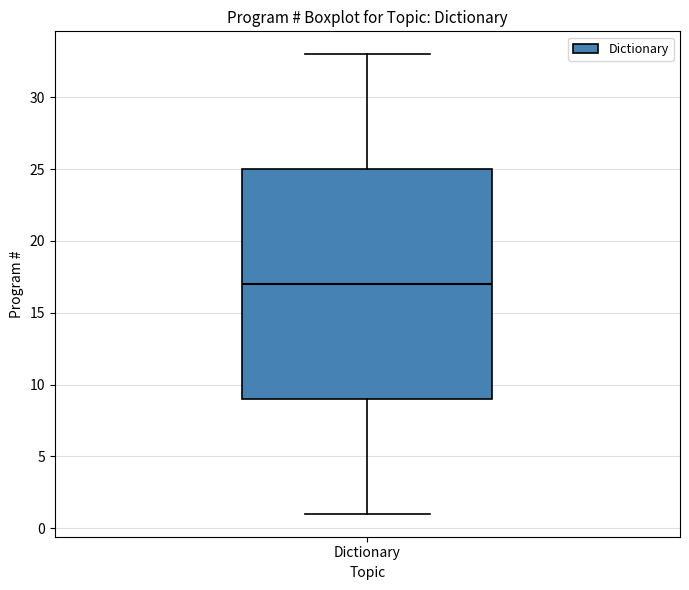

Transcribe this box plot: give where the median line is, the range the box spans, and where the two whiskers end, as read against the y-axis. The values are not printed on the chart, so give them approximately, as read against the axis.

median 17, box 9 to 25, whiskers 1 to 33